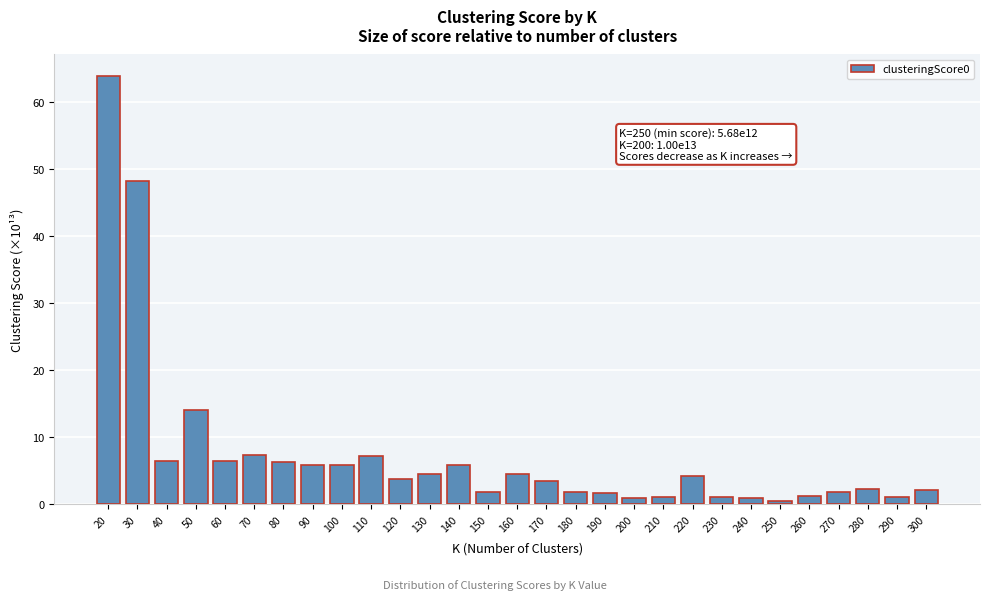

Where is the data nearest to the value 32?

30